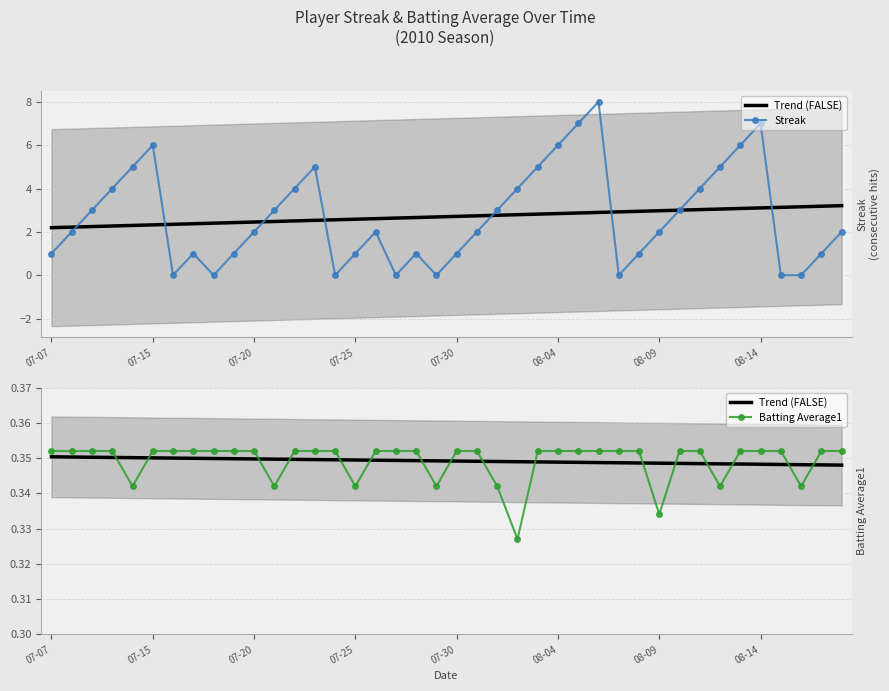

What is the sum of the Trend (FALSE) values at 21 and 07-30?

0.7